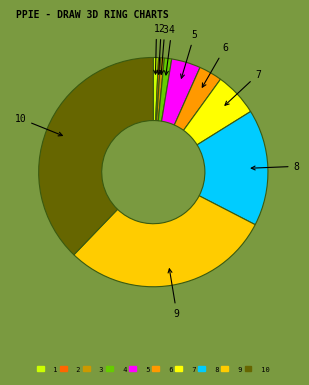

What is the largest slice in the pie chart?

10